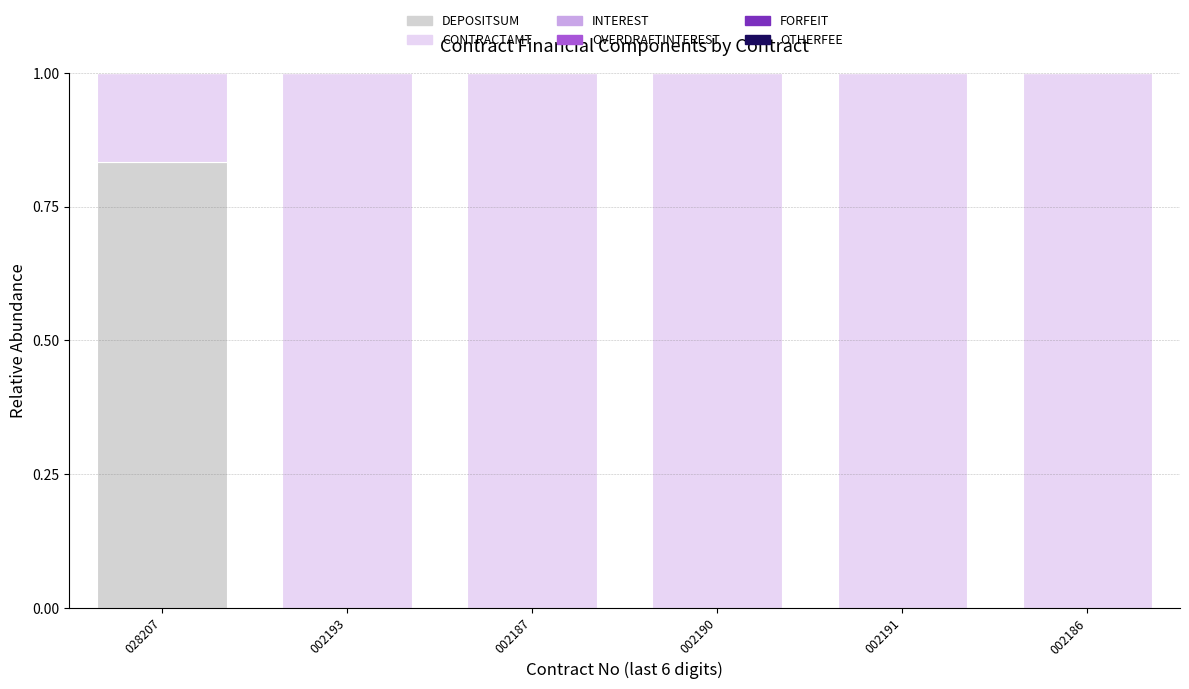

The DEPOSITSUM series shows -0.5 at 002187. True or false?

False